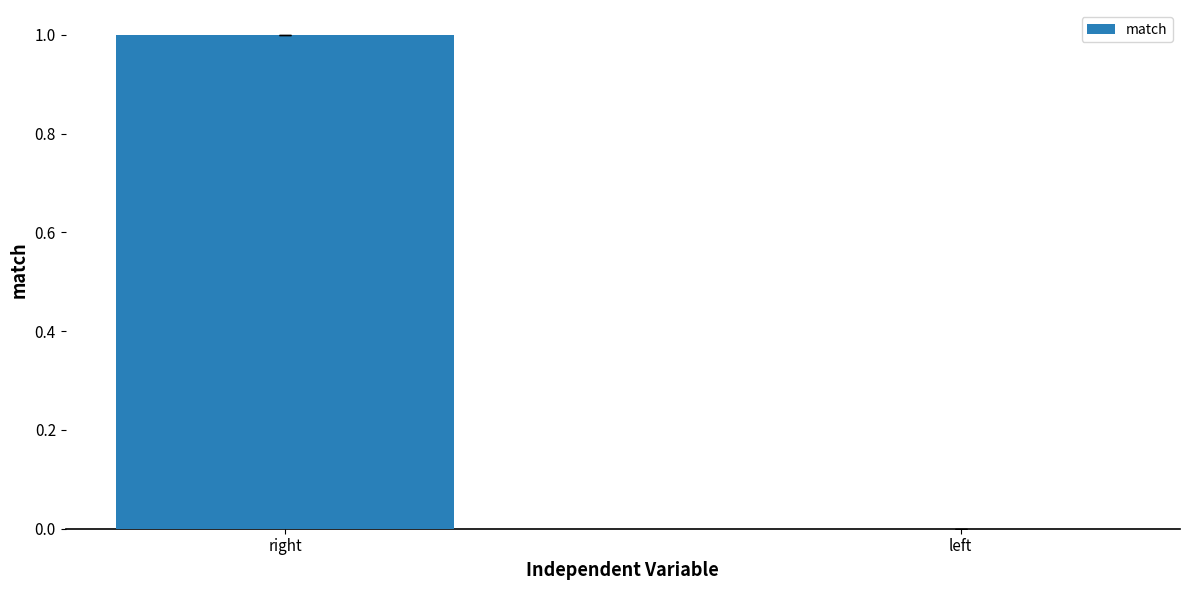

Is it true that the value at left is 0?

True